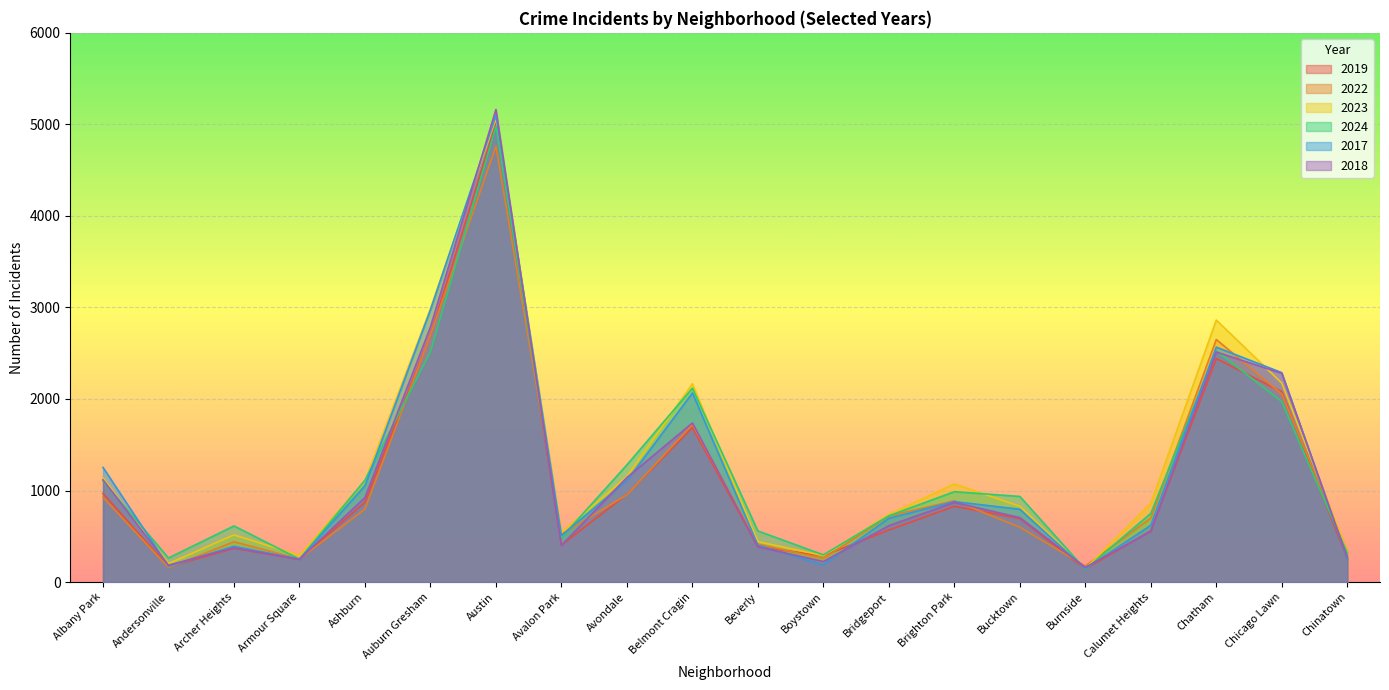

What is the lowest value of the 2018 series?

160